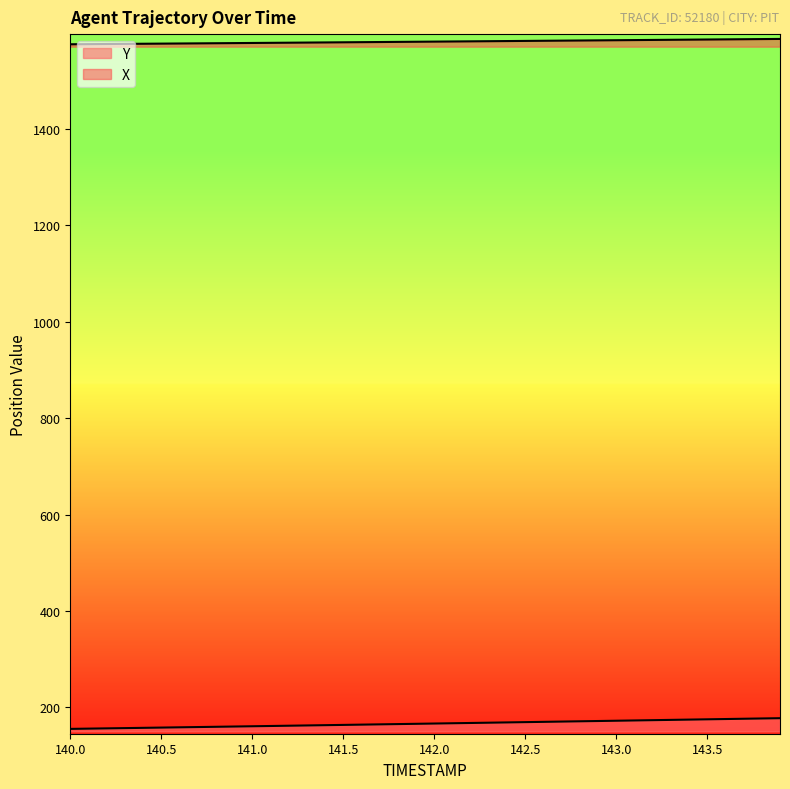

Is it true that Y equals 314.4 at 38?

False